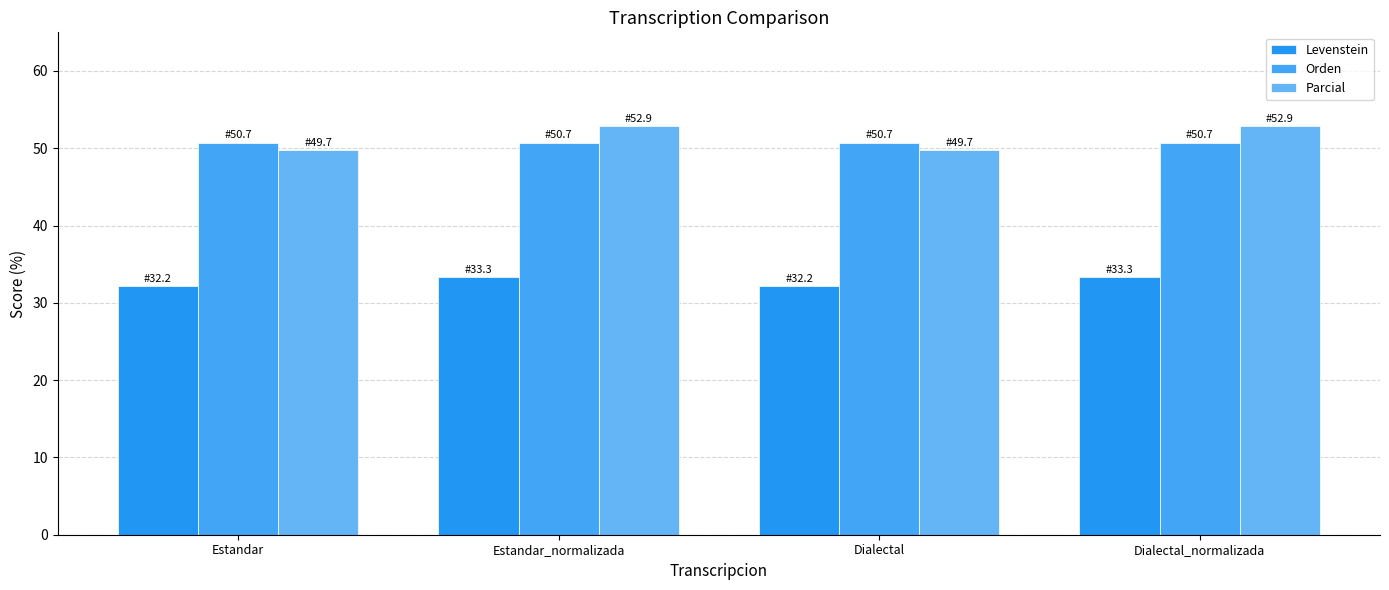

What is the spread (max minus min) of values at Dialectal?

18.5